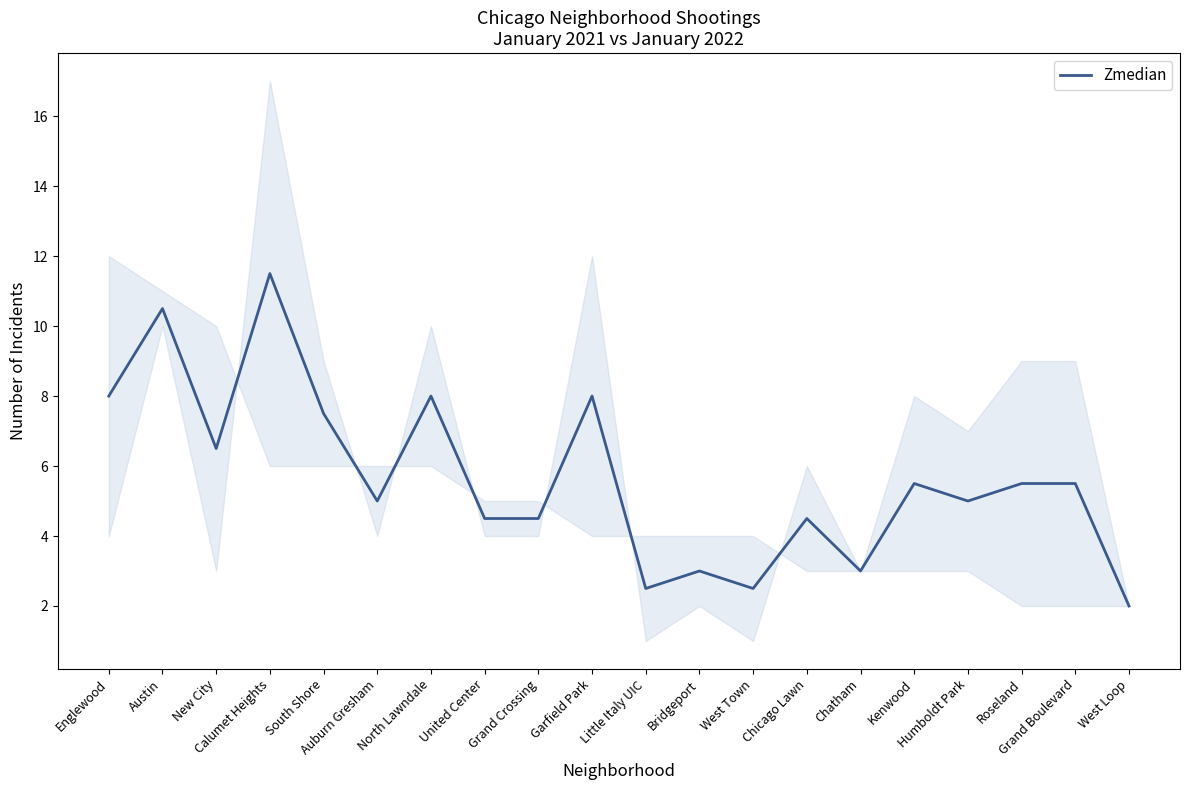

Reading left to right, extract all data points from this chart.

Englewood=8.0	Austin=10.5	New City=6.5	Calumet Heights=11.5	South Shore=7.5	Auburn Gresham=5.0	North Lawndale=8.0	United Center=4.5	Grand Crossing=4.5	Garfield Park=8.0	Little Italy UIC=2.5	Bridgeport=3.0	West Town=2.5	Chicago Lawn=4.5	Chatham=3.0	Kenwood=5.5	Humboldt Park=5.0	Roseland=5.5	Grand Boulevard=5.5	West Loop=2.0